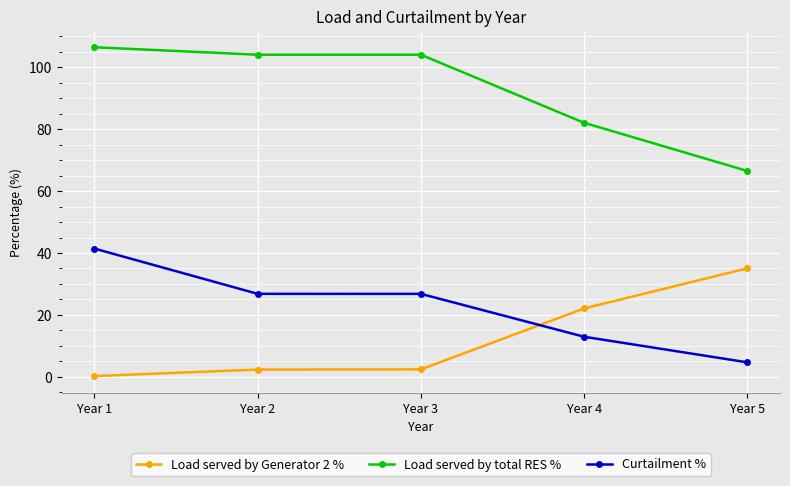

Rank the series by their maximum value, from lowest to highest.

Load served by Generator 2 %, Curtailment %, Load served by total RES %